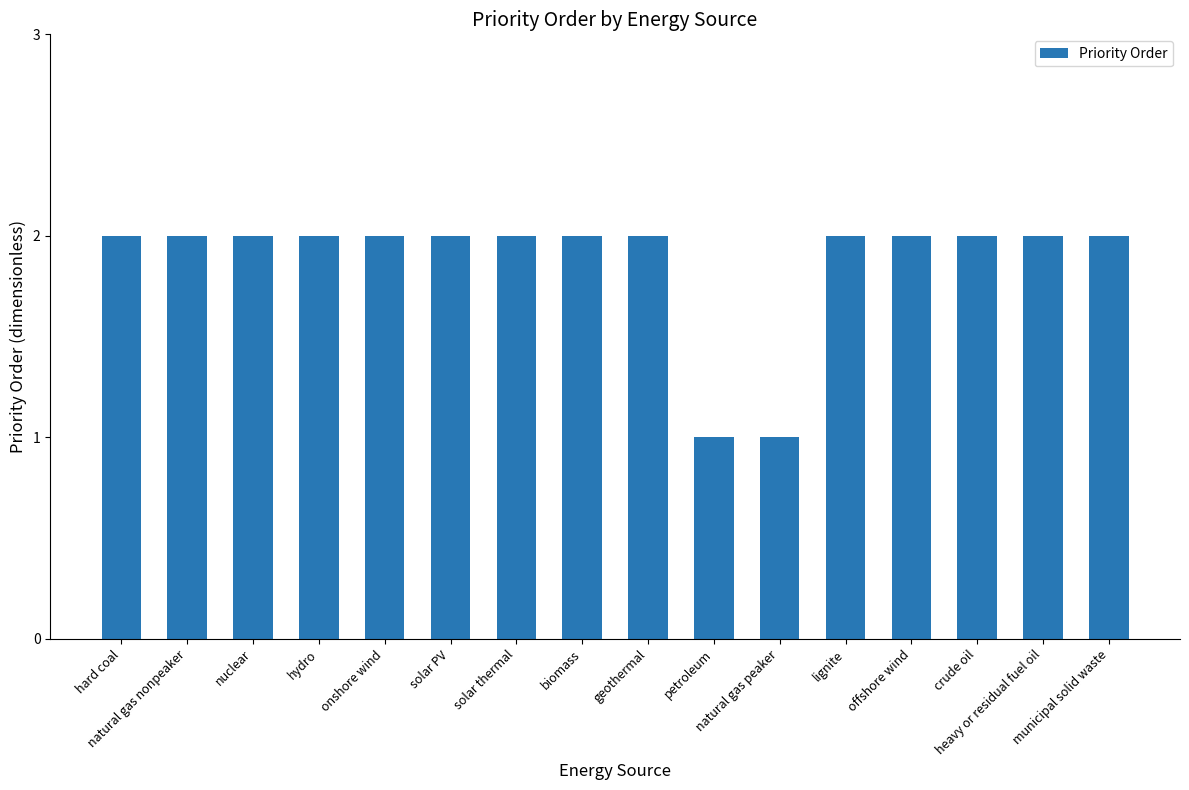

Is it true that the value at biomass is 0?

False